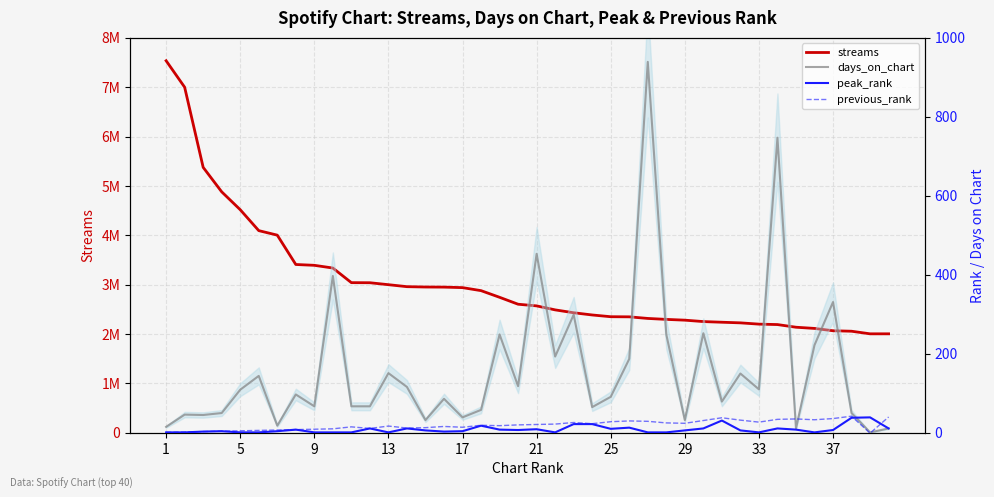

Does the chart display data point markers on the line(s)?

No